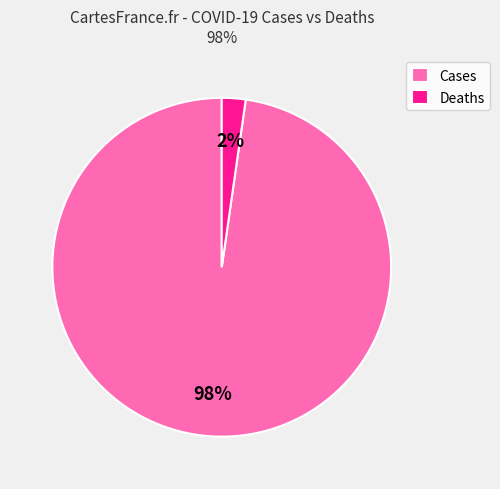

How many slices are in this pie chart?

2